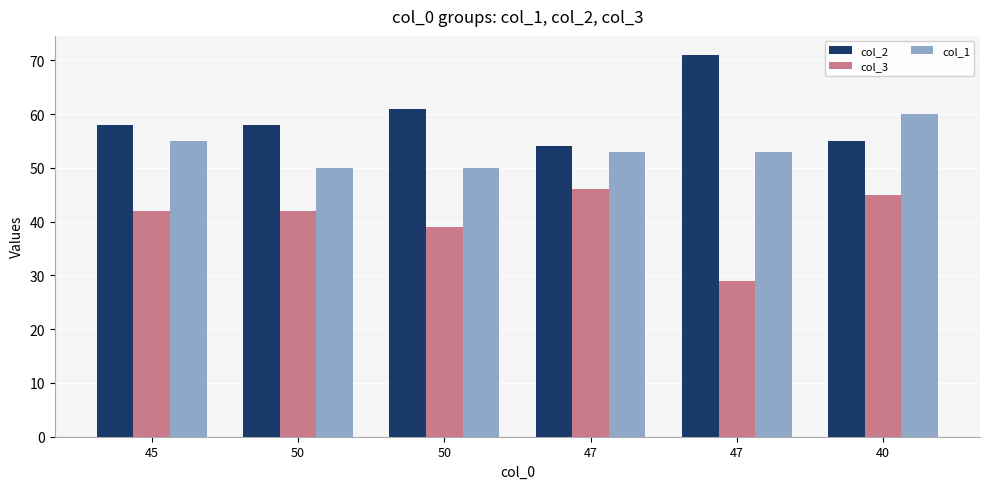

What is the sum of the col_3 values at 47 and 45?

88